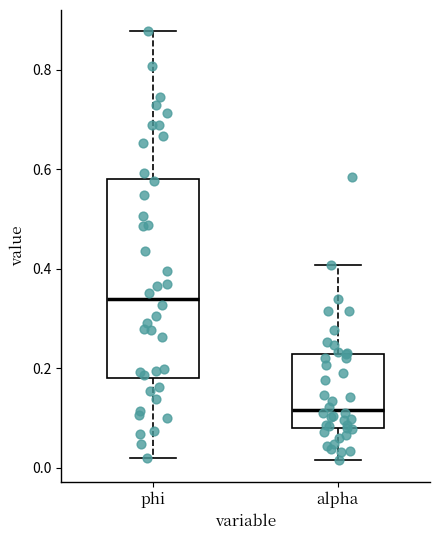

Reading left to right, read every box against the y-axis: the position of its median line, the range the box covers, and the ends of its whiskers. The values are not printed on the chart, so give them approximately, as read against the axis.

phi: median 0.34, box 0.18 to 0.58, whiskers 0.02 to 0.88
alpha: median 0.12, box 0.08 to 0.22, whiskers 0.02 to 0.40